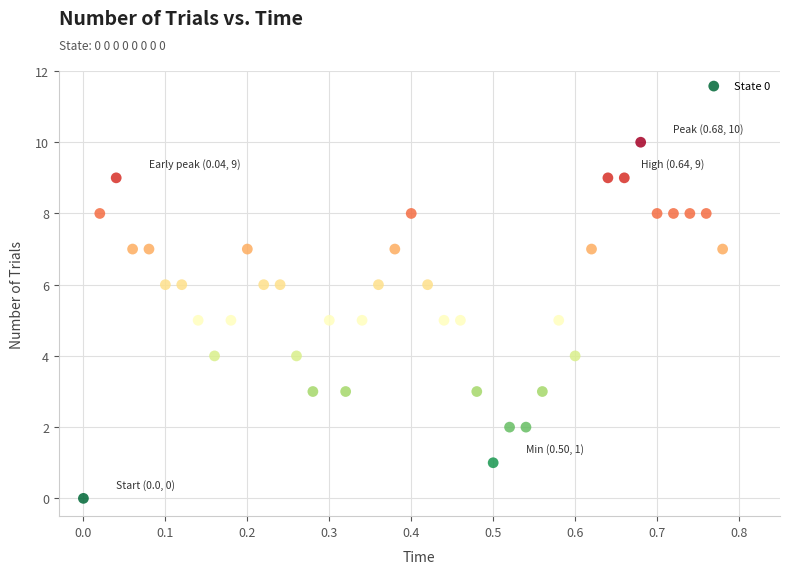

What is the range of Y values (max minus min)?

10